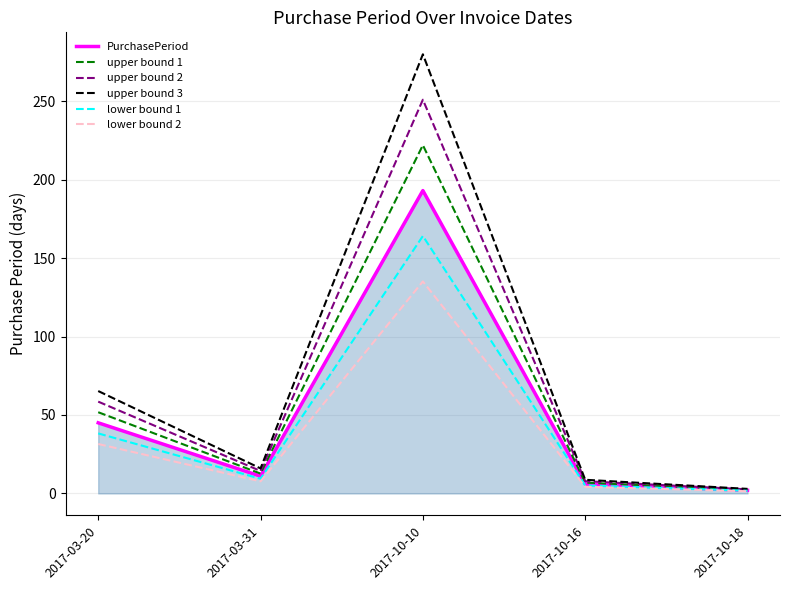

Which category has the highest value in the lower bound 1 series?

2017-10-10